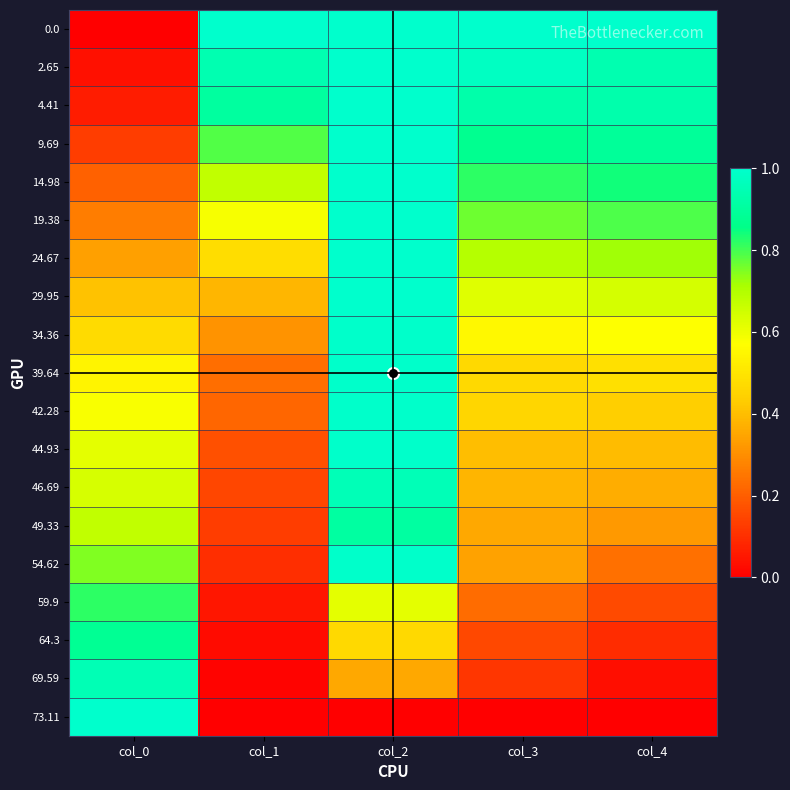

Rank the series by their maximum value, from lowest to highest.

59.9, 64.3, 49.33, 69.59, 46.69, 34.36, 39.64, 42.28, 44.93, 54.62, 0.0, 2.65, 4.41, 9.69, 14.98, 19.38, 24.67, 29.95, 73.11